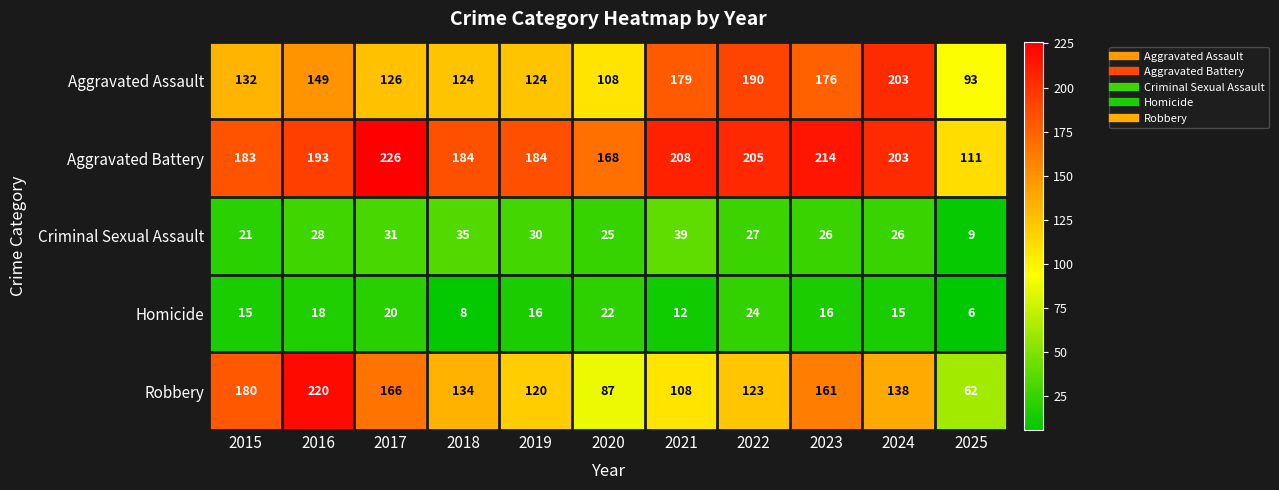

What is the sum of all Criminal Sexual Assault values?

297